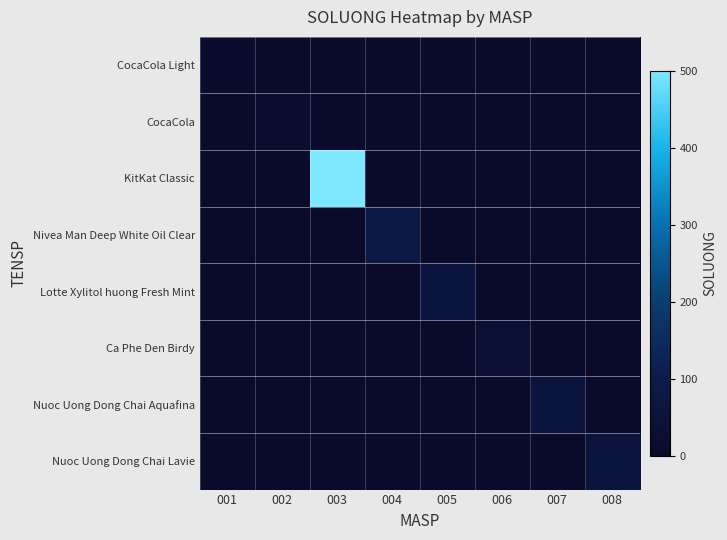

Reading left to right, transcribe all the data shown in this chart.

CocaCola Light: 001=10	002=0	003=0	004=0	005=0	006=0	007=0	008=0
CocaCola: 001=0	002=20	003=0	004=0	005=0	006=0	007=0	008=0
KitKat Classic: 001=0	002=0	003=500	004=0	005=0	006=0	007=0	008=0
Nivea Man Deep White Oil Clear: 001=0	002=0	003=0	004=90	005=0	006=0	007=0	008=0
Lotte Xylitol huong Fresh Mint: 001=0	002=0	003=0	004=0	005=70	006=0	007=0	008=0
Ca Phe Den Birdy: 001=0	002=0	003=0	004=0	005=0	006=30	007=0	008=0
Nuoc Uong Dong Chai Aquafina: 001=0	002=0	003=0	004=0	005=0	006=0	007=60	008=0
Nuoc Uong Dong Chai Lavie: 001=0	002=0	003=0	004=0	005=0	006=0	007=0	008=60